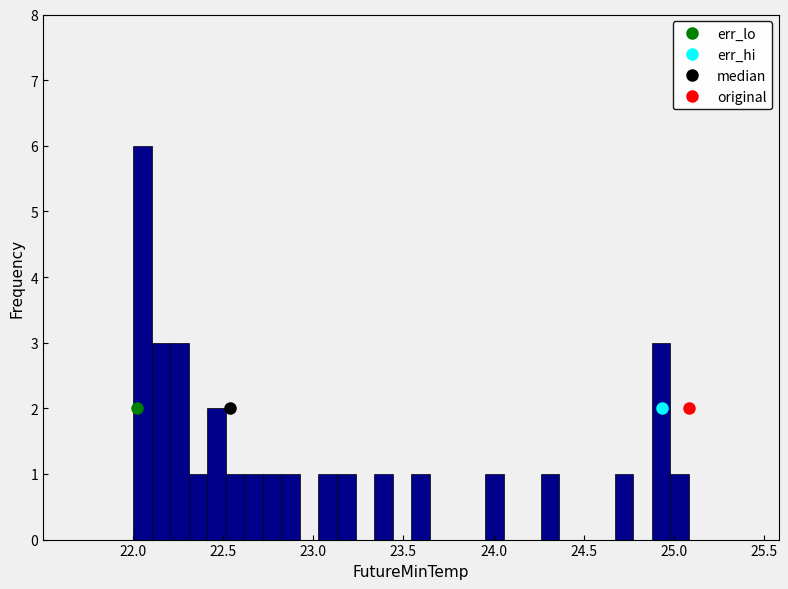

Read against the x-axis, roughly where is the centre of the tallest bar?

22.05